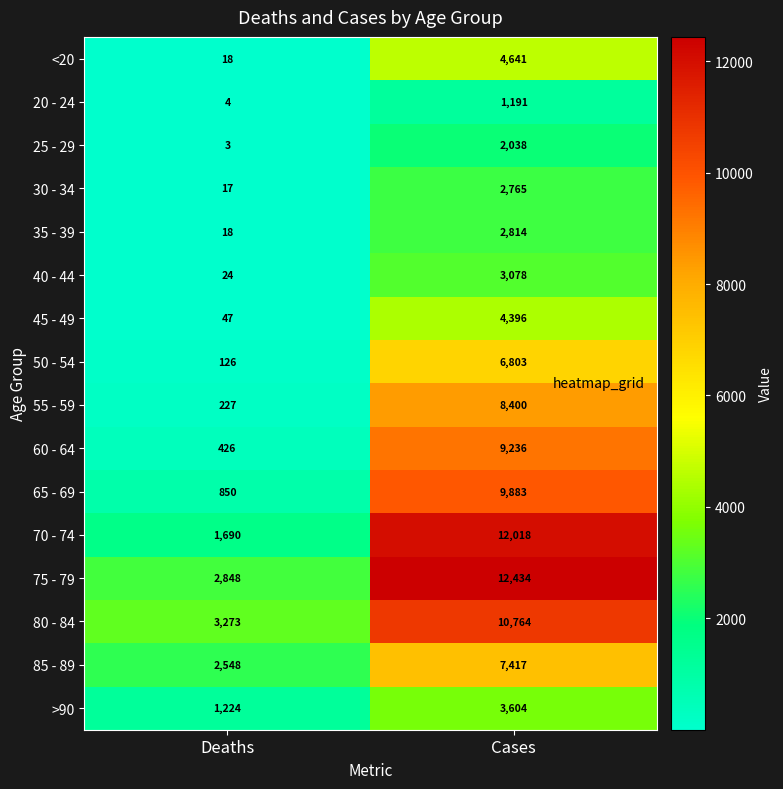

What is the minimum value for 40 - 44?

24